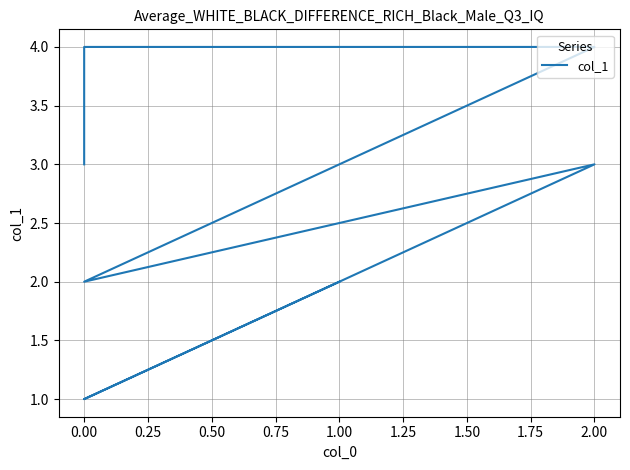

How many interior local valleys (lower than both neighbors) does the data have?

2